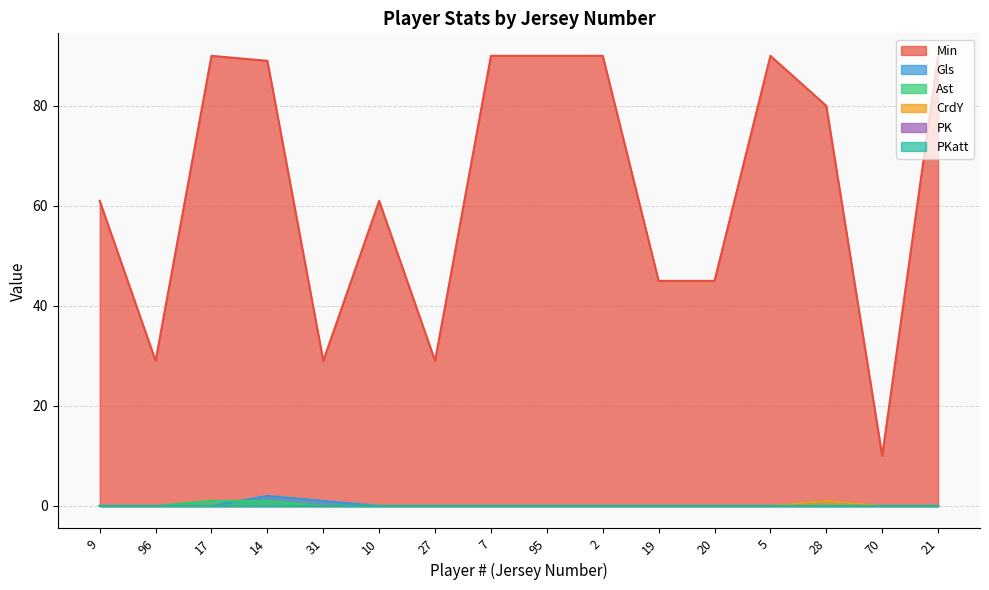

True or false: Ast and CrdY cross at least once.

False